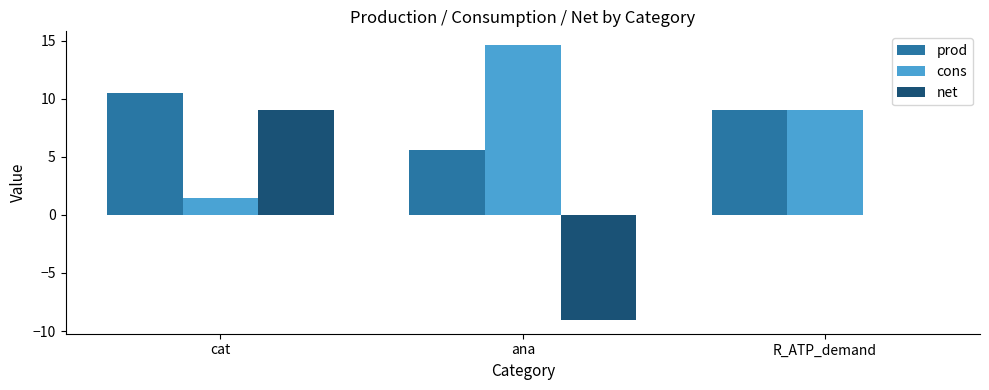

Between cat and ana, which series saw the biggest shift?

net